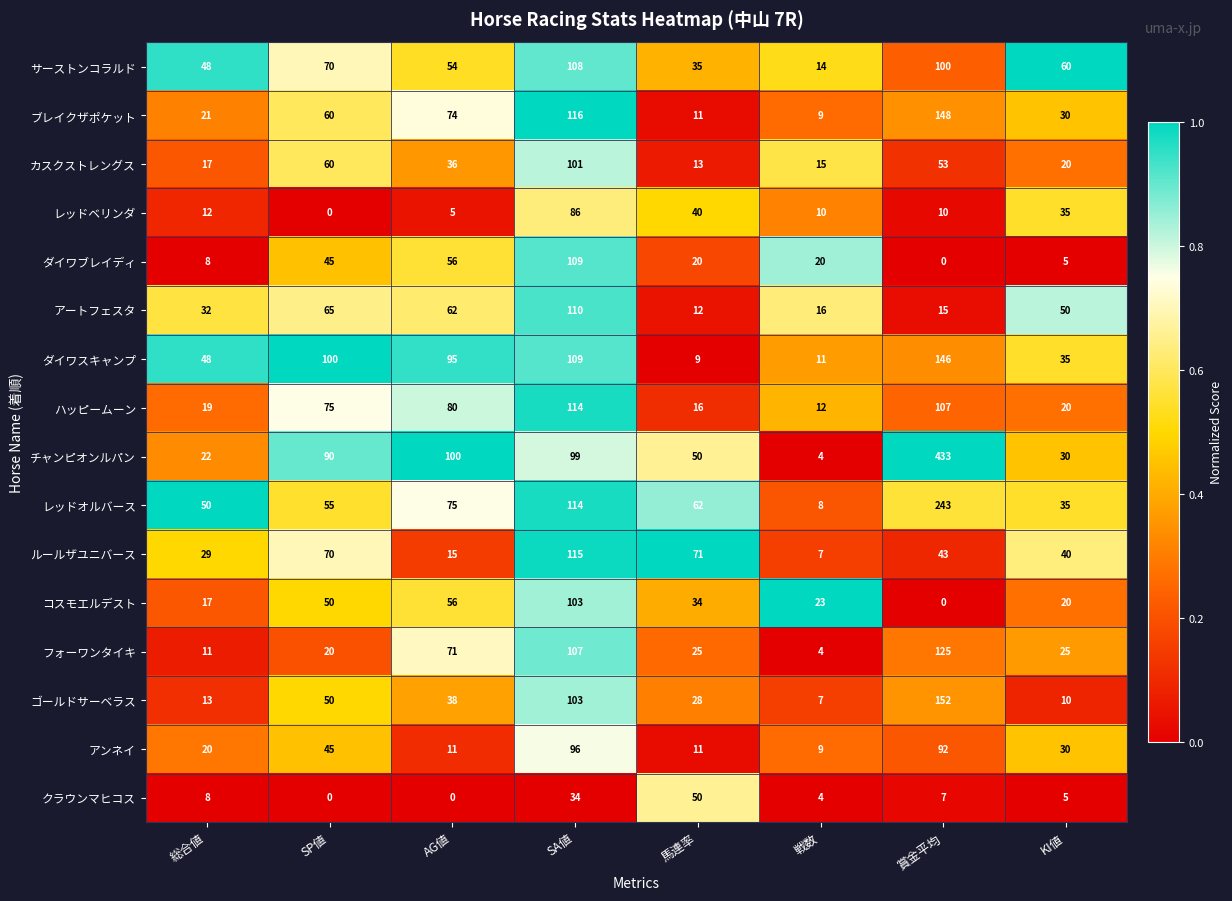

The ハッピームーン series shows 9 at KI値. True or false?

False